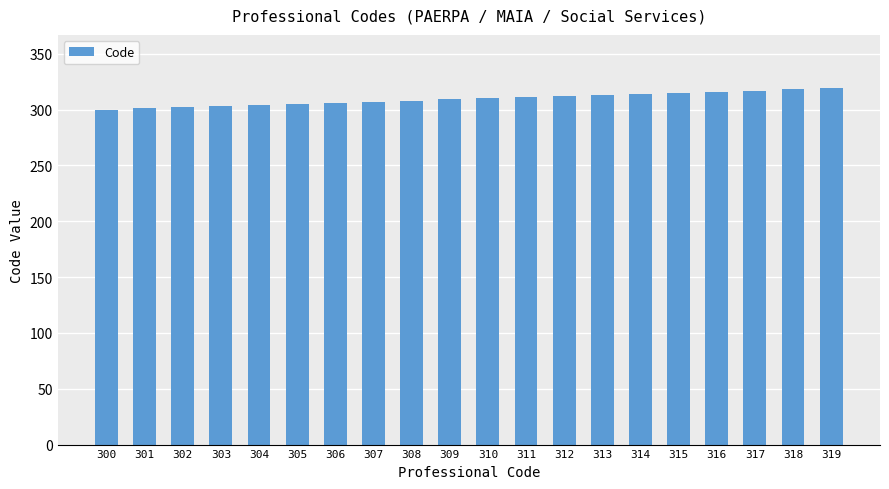

What is the ratio of the value at 315 to the value at 318?

1.0